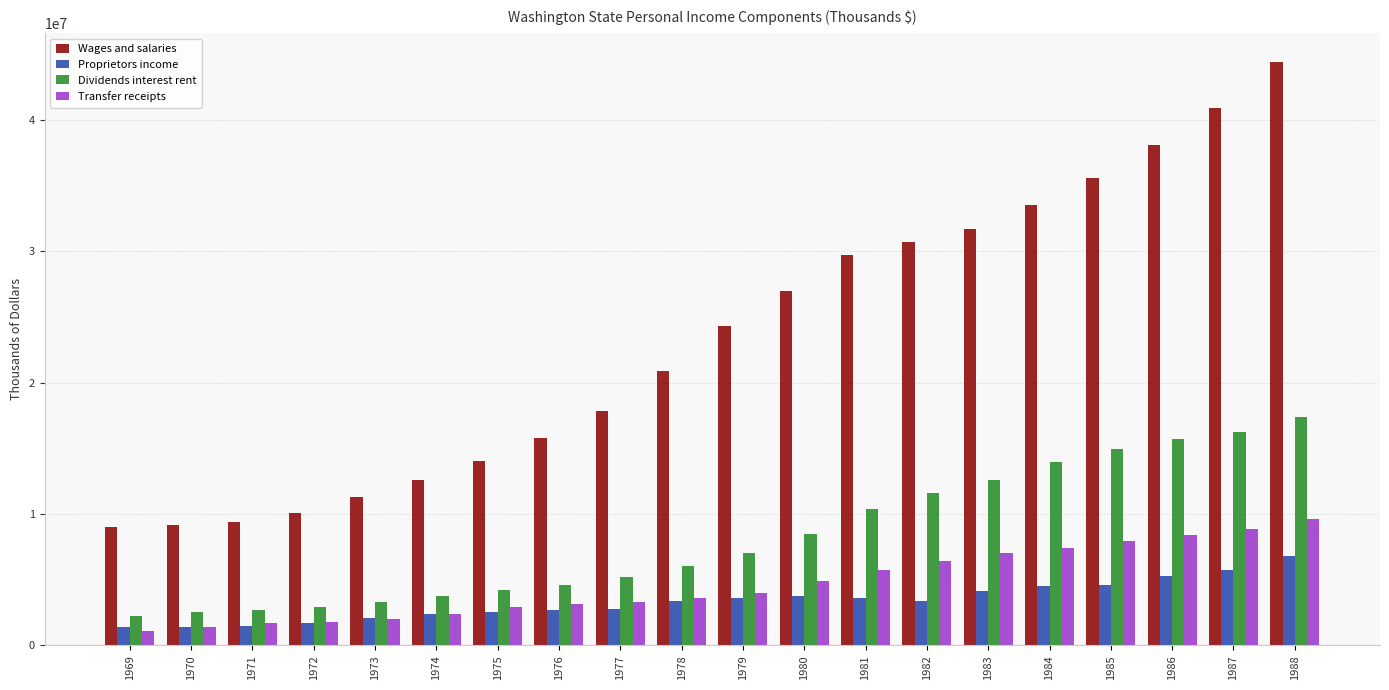

What are all the series names shown in the legend?

Wages and salaries, Proprietors income, Dividends interest rent, Transfer receipts